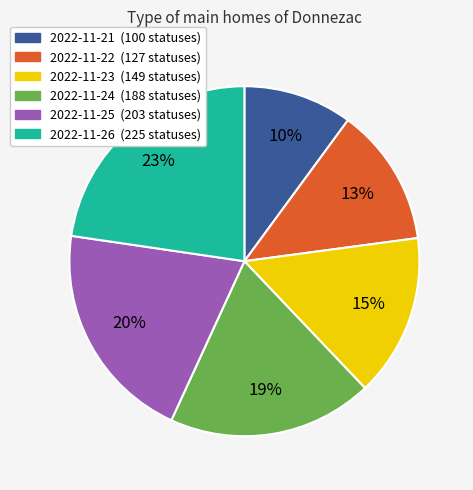

Rank the categories by value from lowest to highest.

2022-11-21, 2022-11-22, 2022-11-23, 2022-11-24, 2022-11-25, 2022-11-26